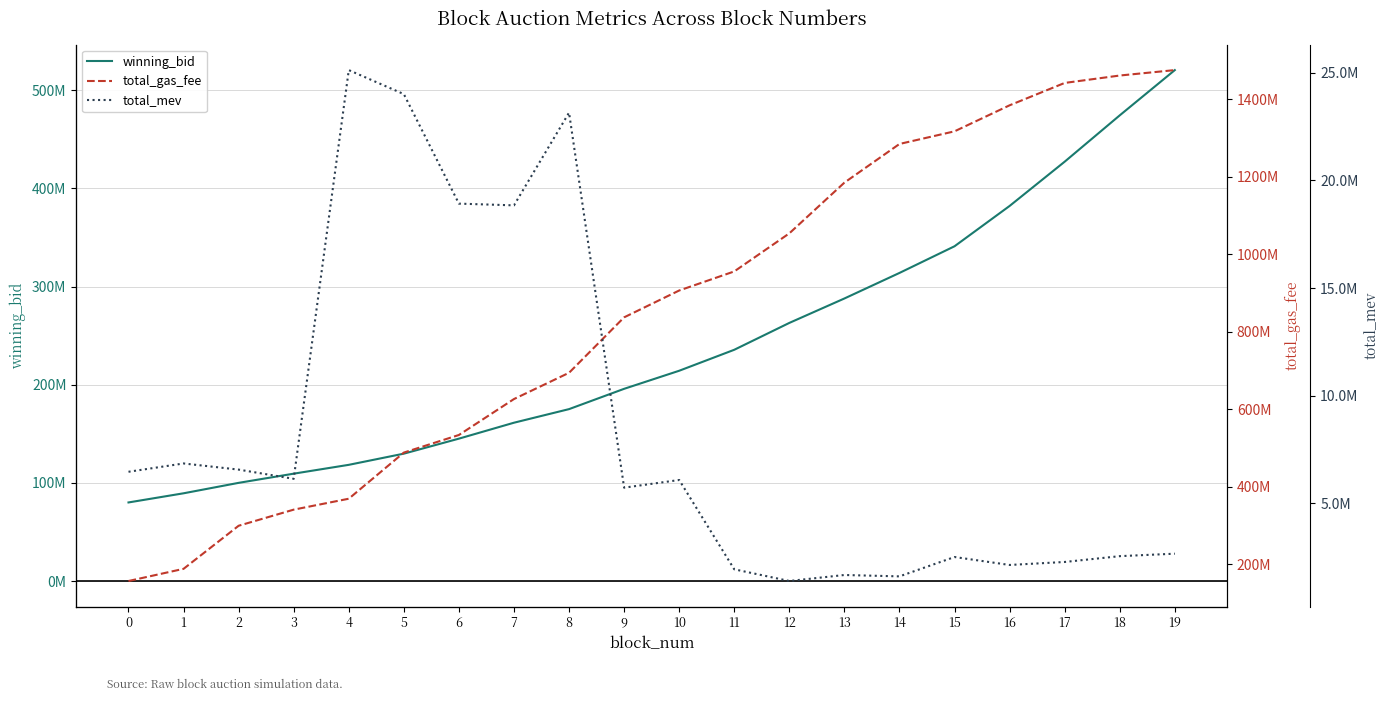

The winning_bid series shows 89361353.4 at 1. True or false?

True